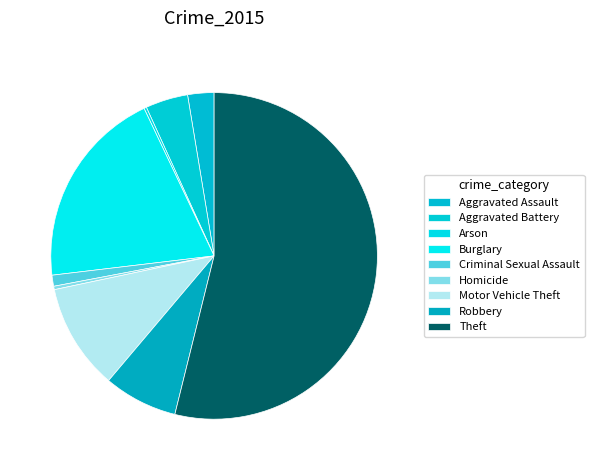

How much of the chart is everything except Aggravated Assault?

97.4%